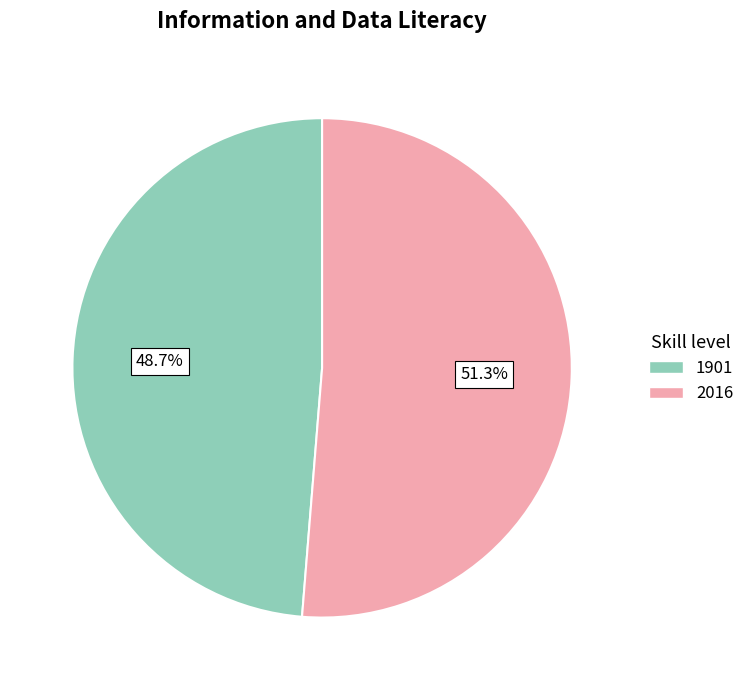

To the nearest percent, what is the average slice percentage?

50%